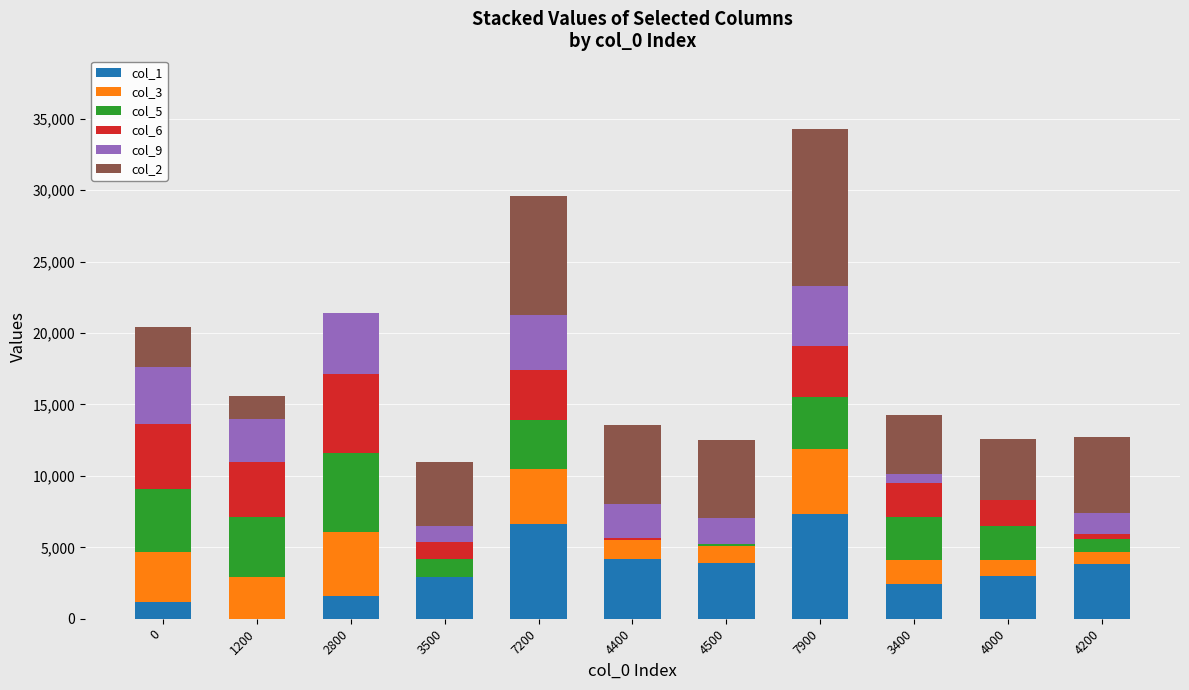

Is it true that col_1 equals 4200 at 4400?

True